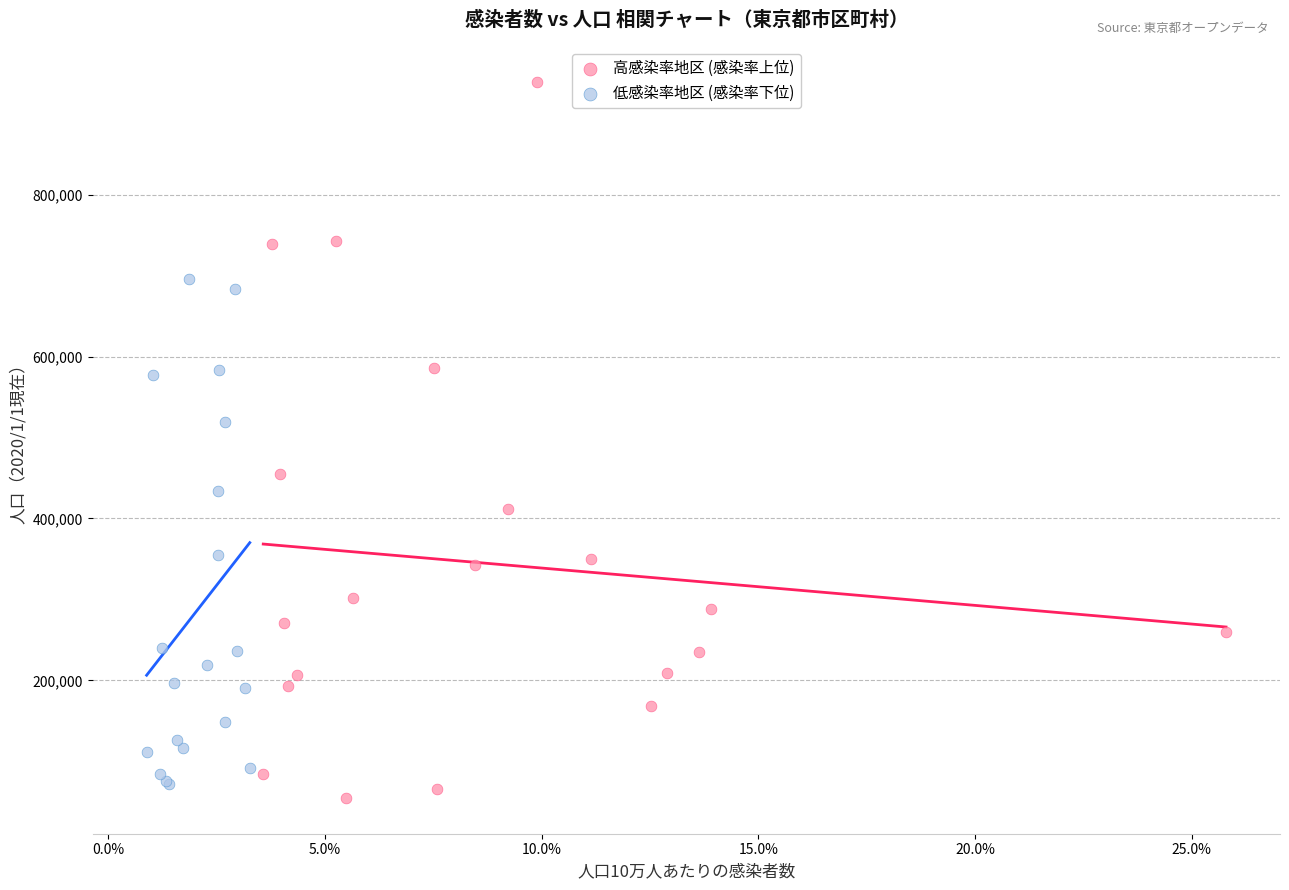

Which series reaches the maximum Y coordinate?

高感染率地区 (感染率上位)